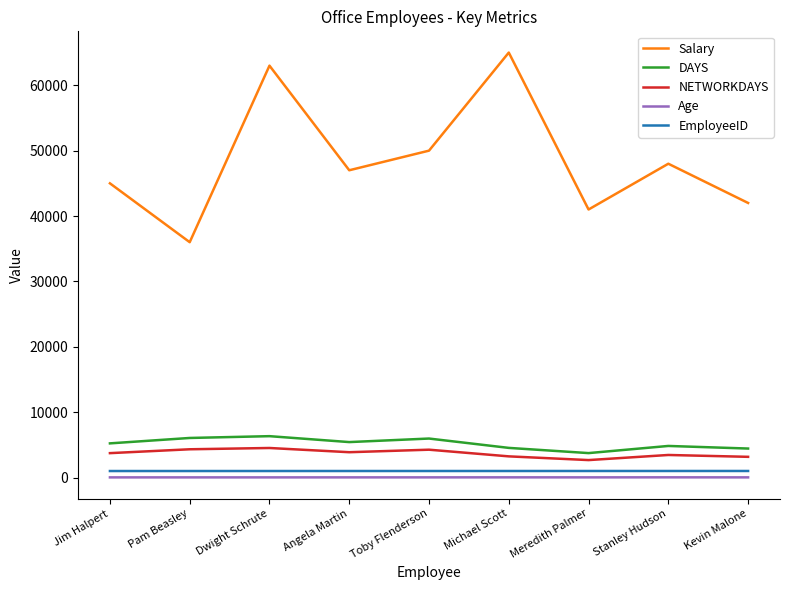

What is the highest value of the DAYS series?

6333